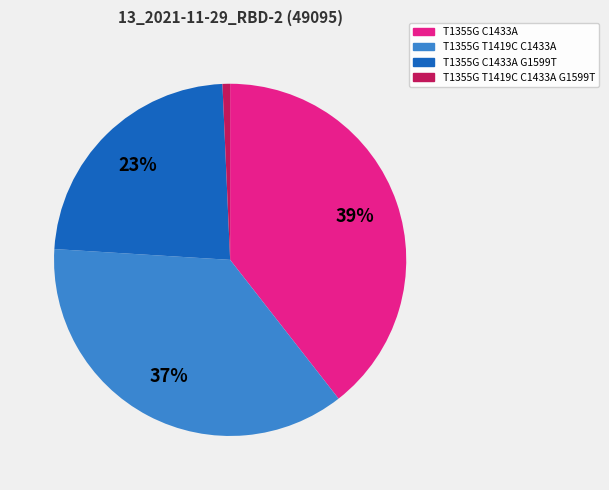

How many segments does this pie chart have?

4